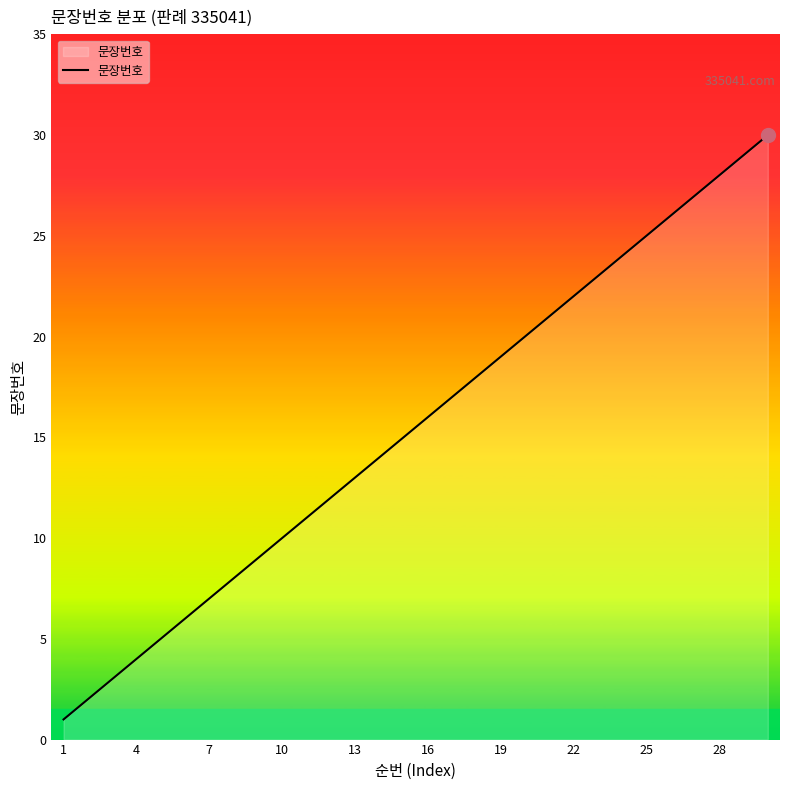

What is the difference between the maximum and minimum values?

29